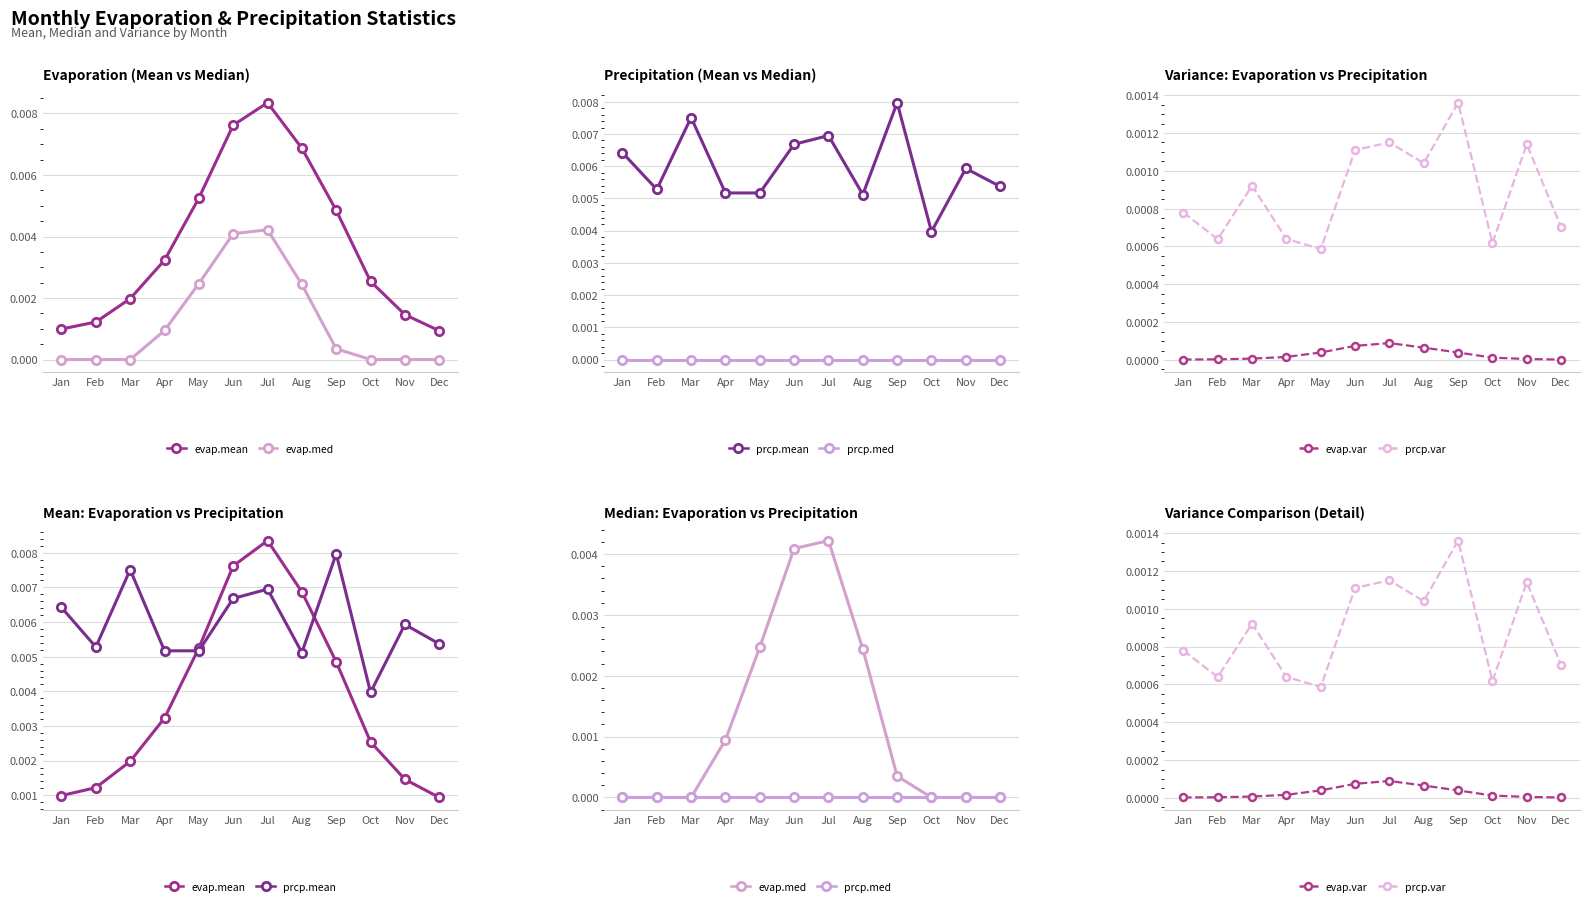

How many interior local valleys does the prcp.mean series have?

3